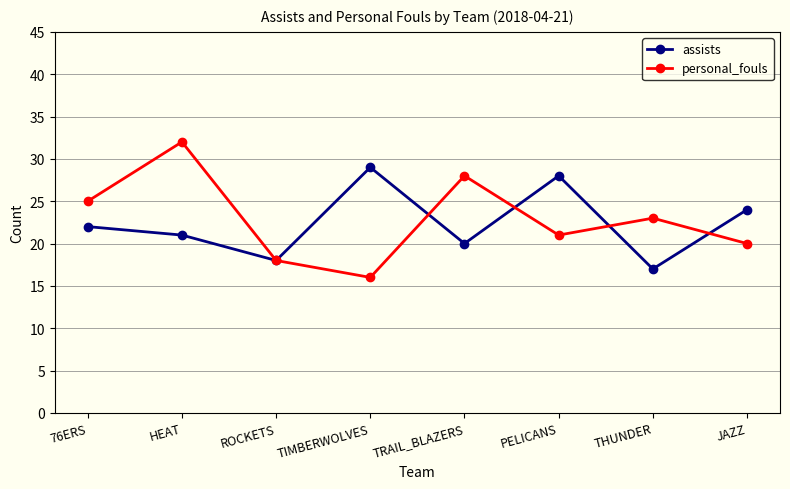

Is the value of assists at TRAIL_BLAZERS greater than the value of personal_fouls at TIMBERWOLVES?

Yes